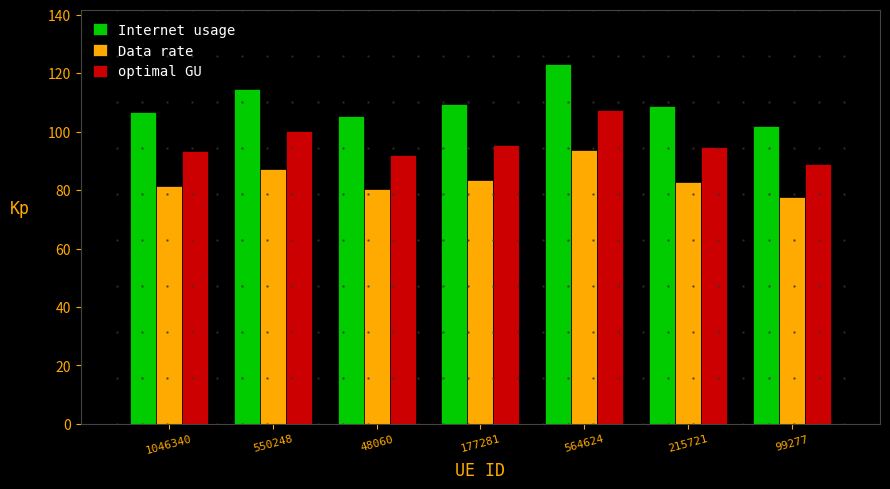

What is the sum of all Data rate values?

586.9